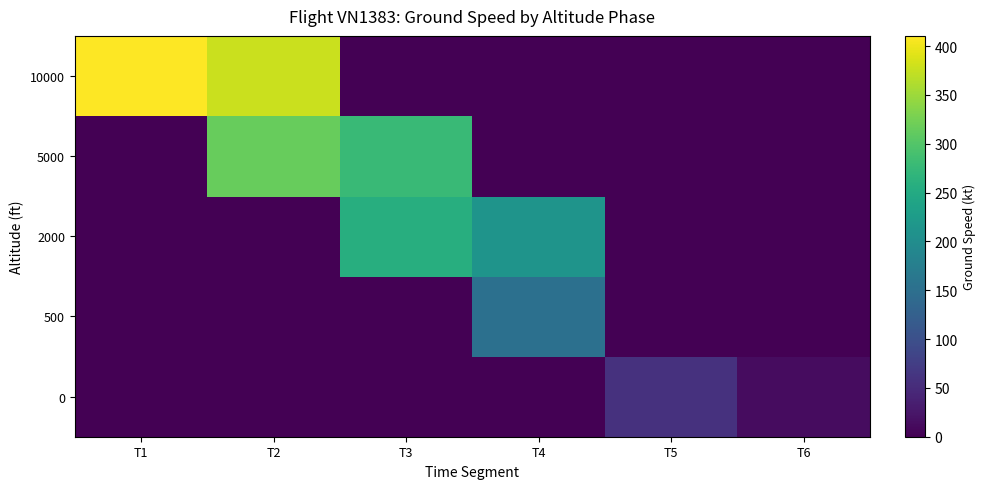

What is the spread (max minus min) of values at T6?

13.2